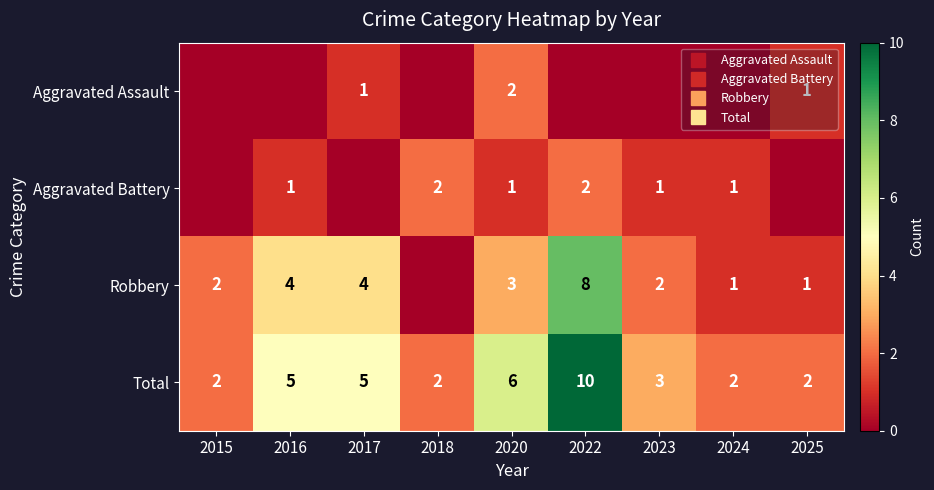

Rank the categories by Aggravated Battery value from highest to lowest.

2018, 2022, 2016, 2020, 2023, 2024, 2015, 2017, 2025